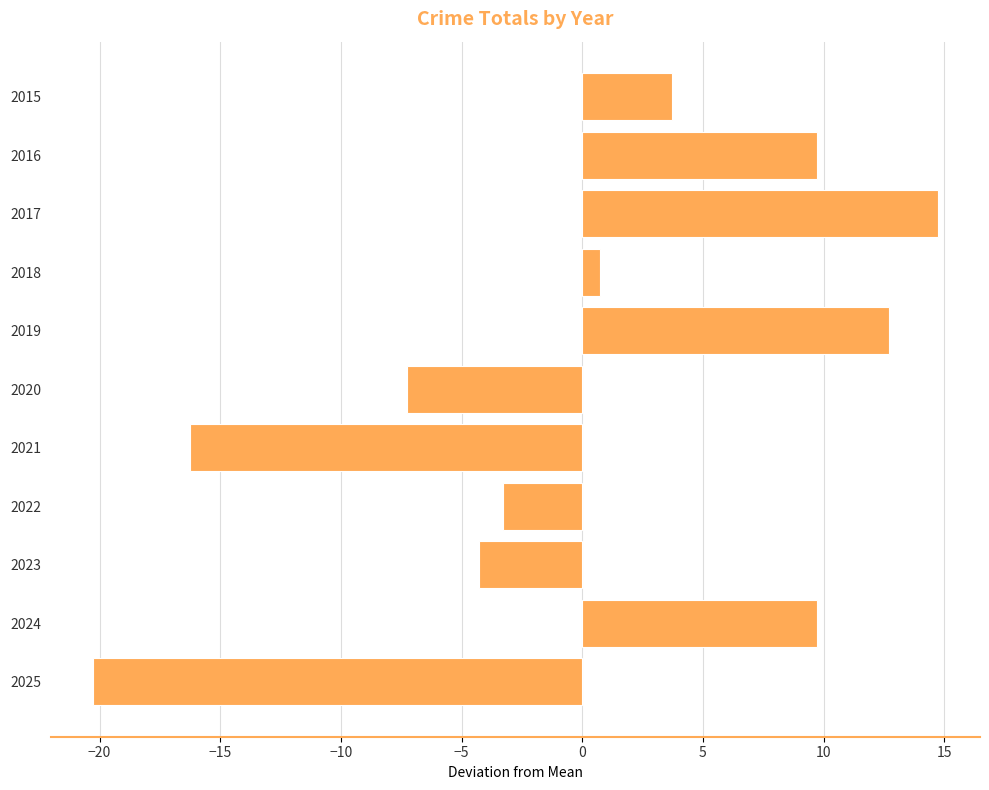

Is it true that the value at 2022 is -3.3?

True